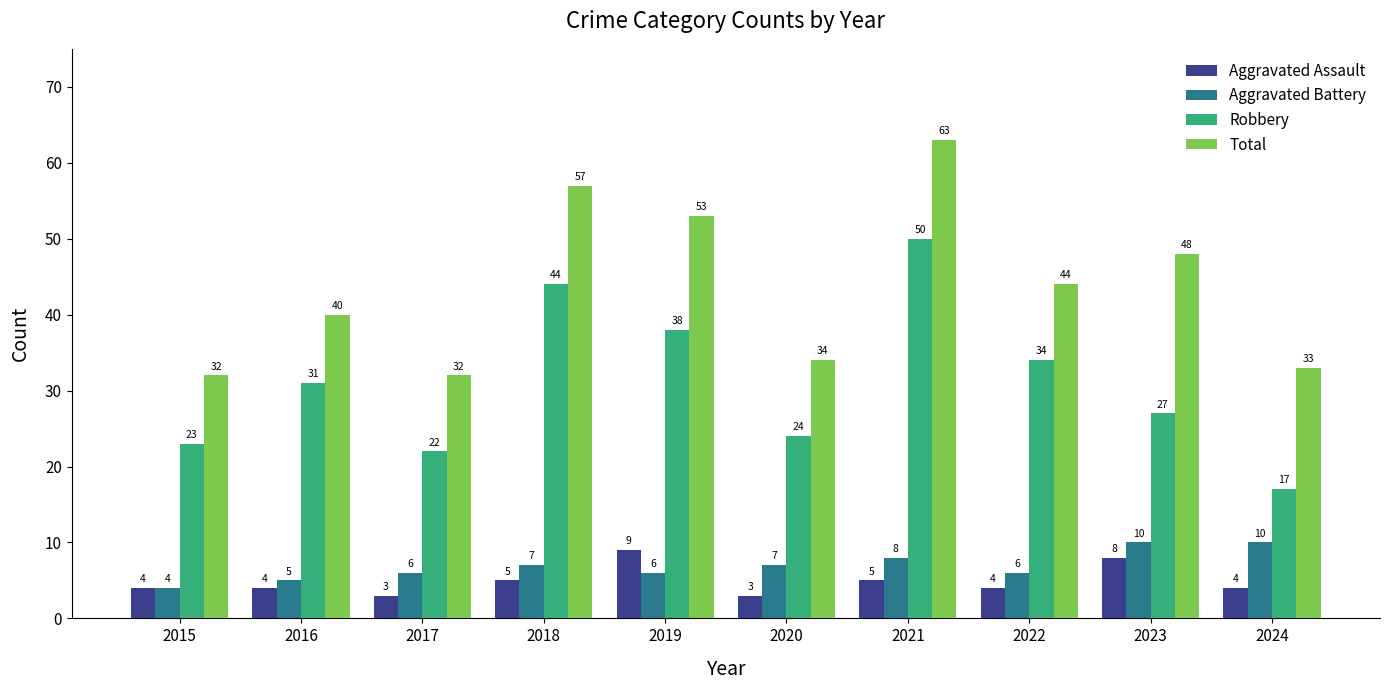

What is the highest value of the Aggravated Assault series?

9